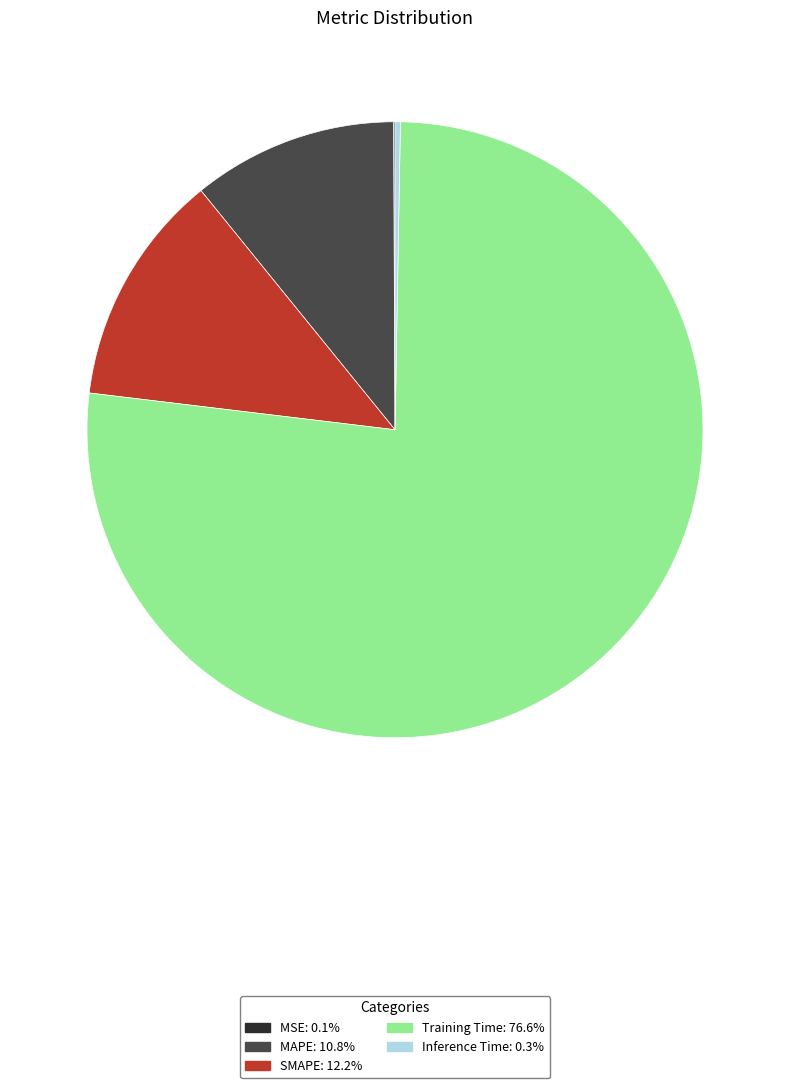

True or false: MAPE accounts for 11% of the total.

True